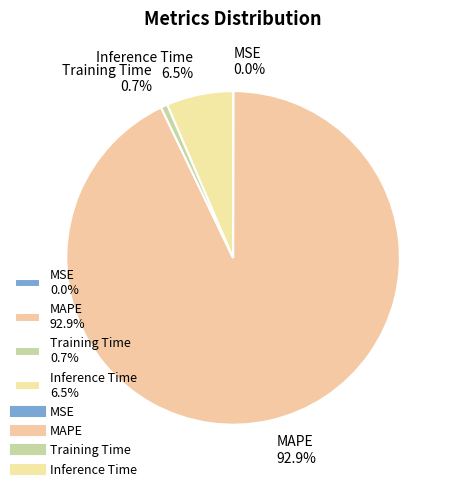

To the nearest percent, what is the difference between the Training Time and MAPE slice percentages?

92%